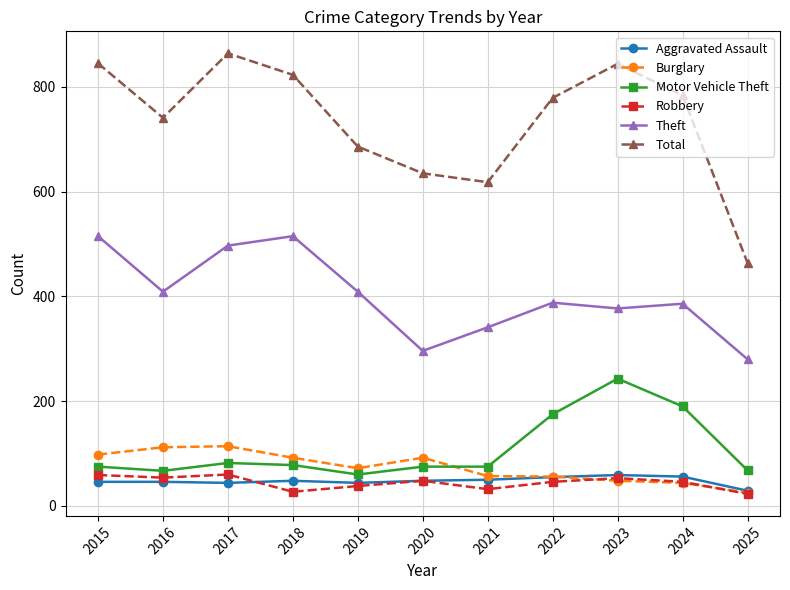

The value of Total at 2016 is 741. True or false?

True